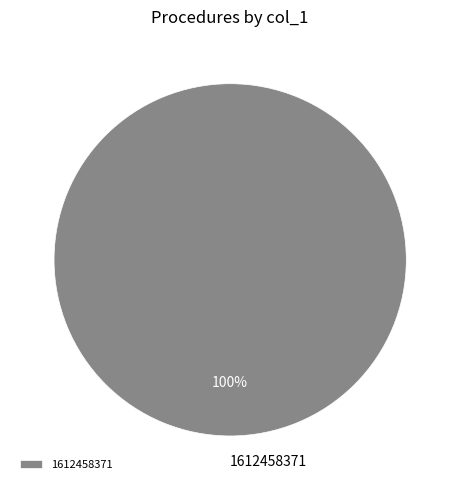

Rank the categories by value from lowest to highest.

1612458371